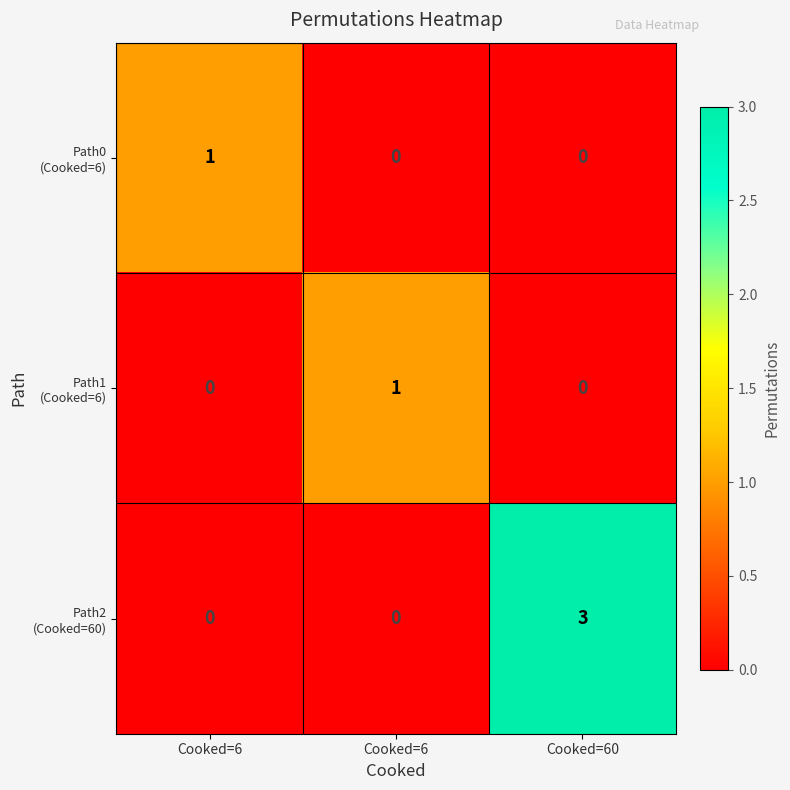

How many categories are shown in the chart?

3